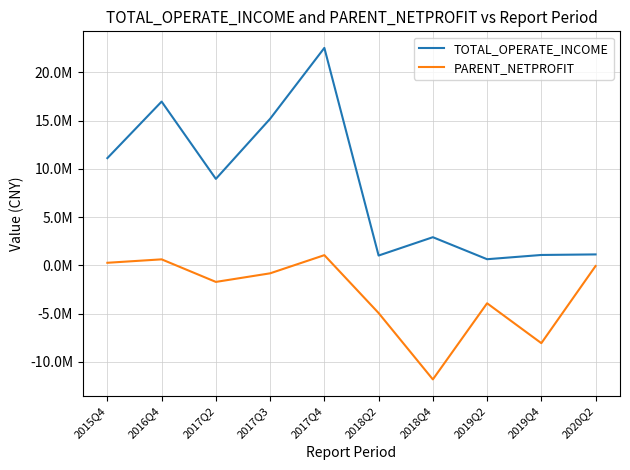

What is the average value of the PARENT_NETPROFIT series?

-2935837.3